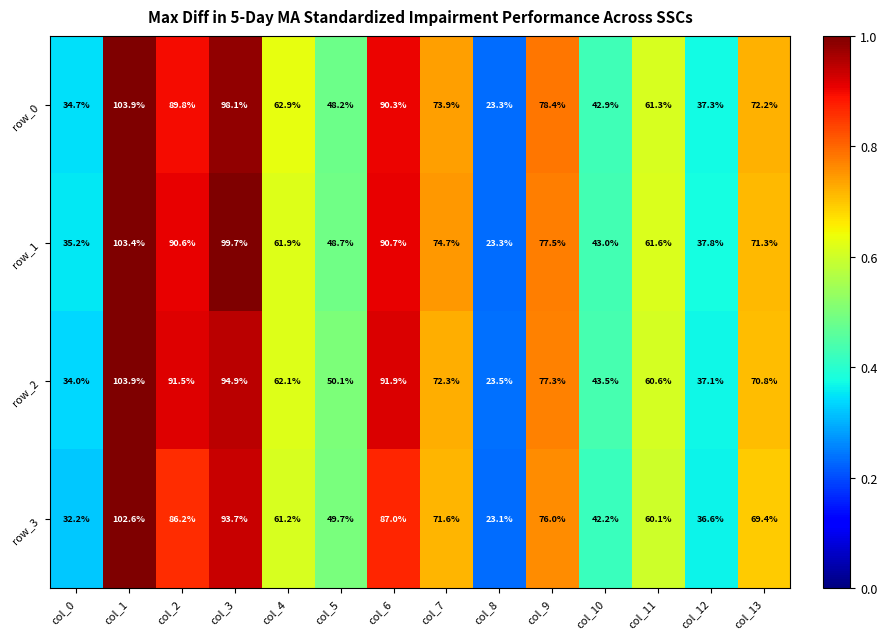

Which series has the largest range (max minus min)?

row_0